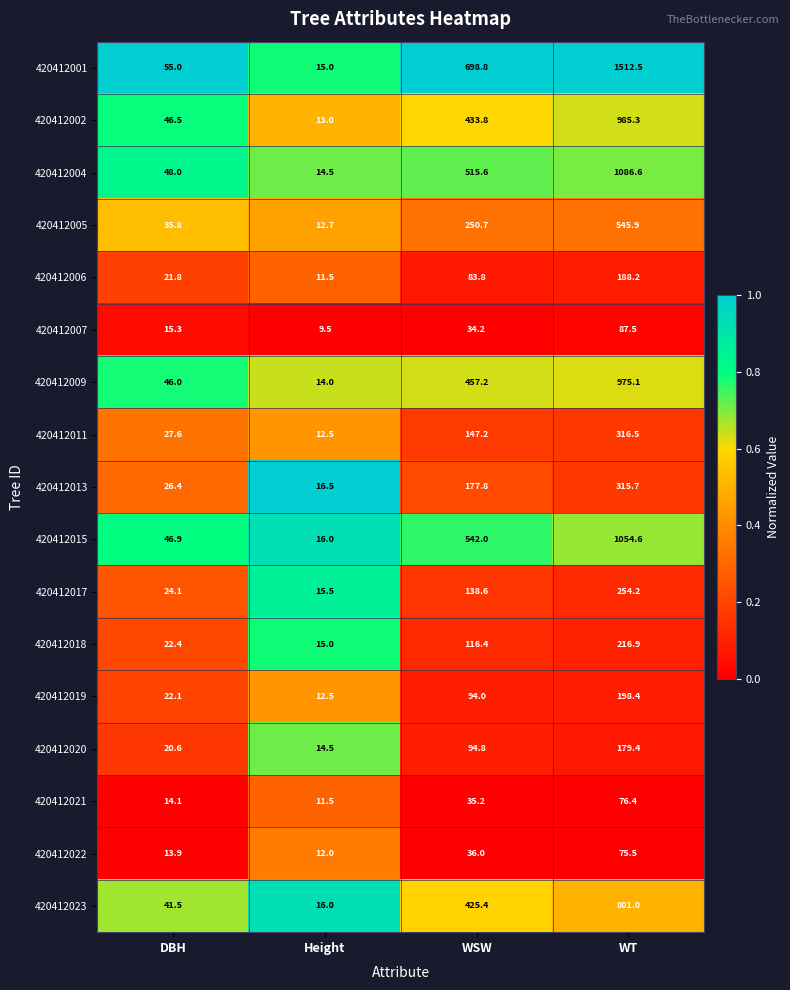

Between Height and WSW, which series saw the biggest shift?

420412001